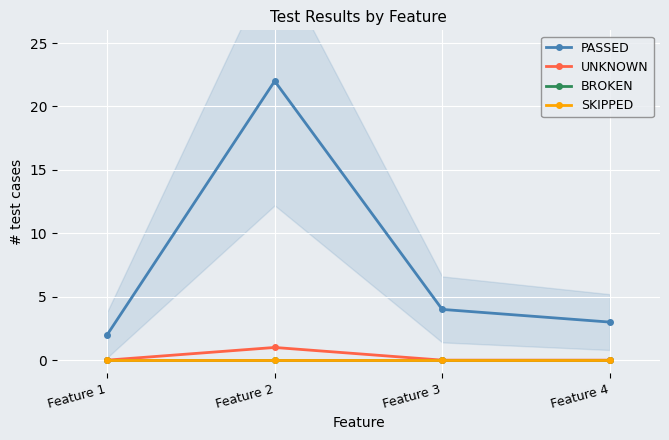

Rank the categories by BROKEN value from lowest to highest.

Feature 1, Feature 2, Feature 3, Feature 4